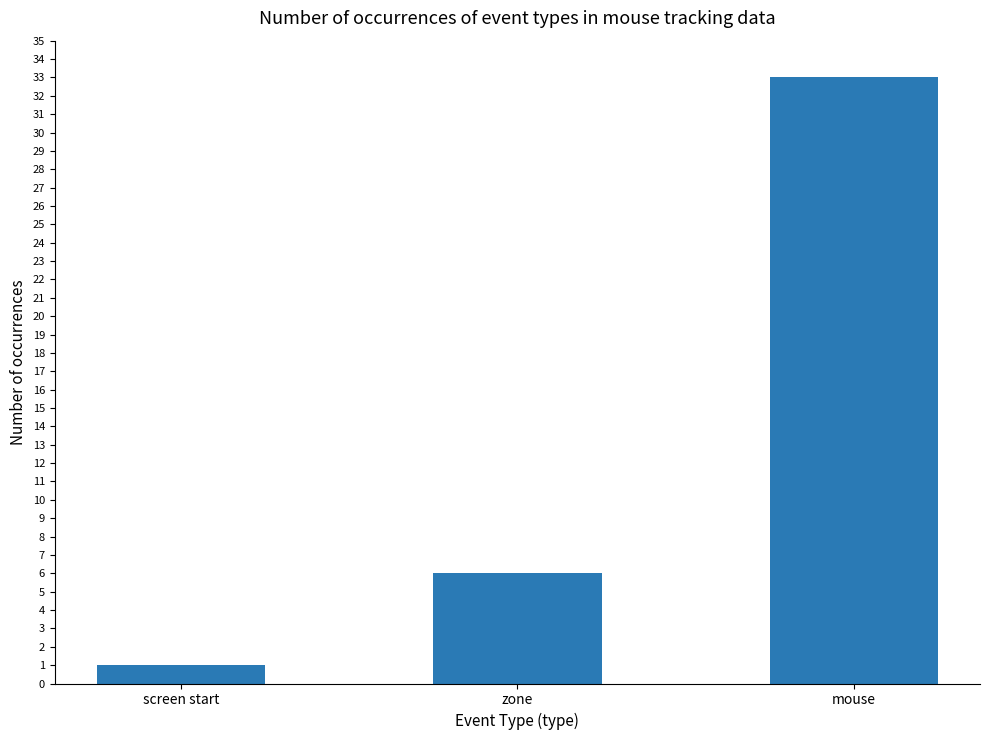

True or false: the data shows 33 at mouse.

True